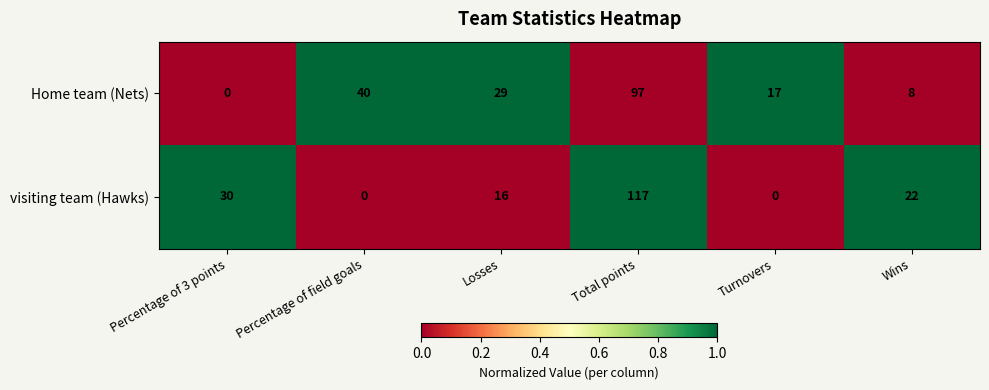

What is the total value across all series at Percentage of 3 points?

30